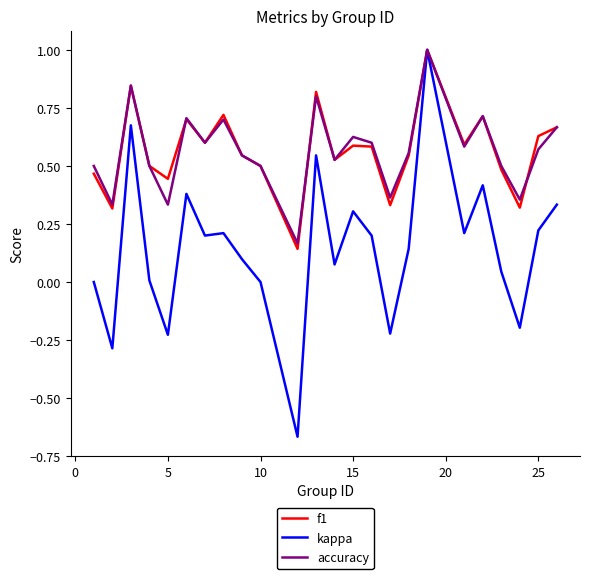

Which series has the largest range (max minus min)?

kappa